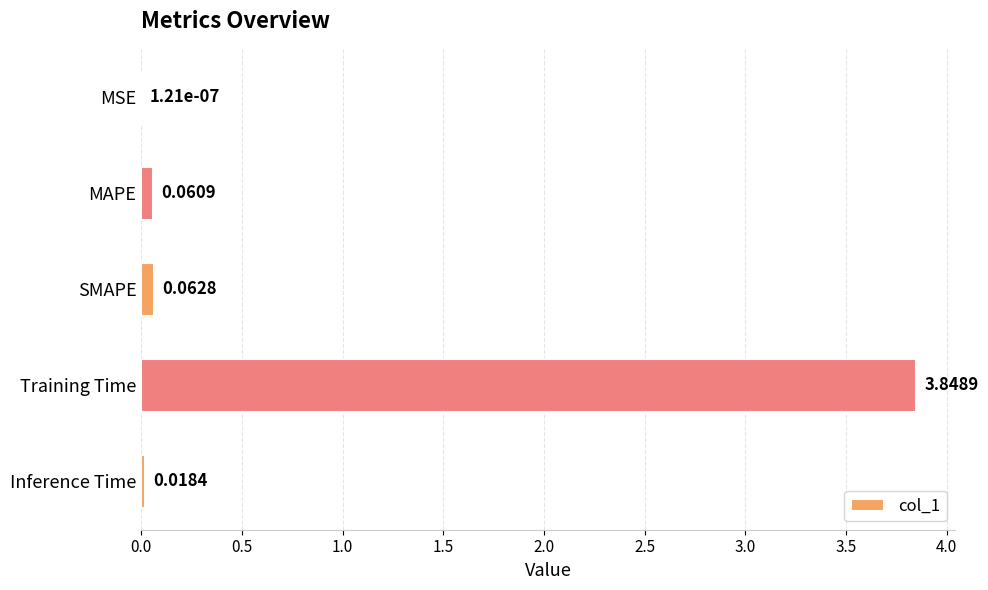

What is the sum of all values?

4.0